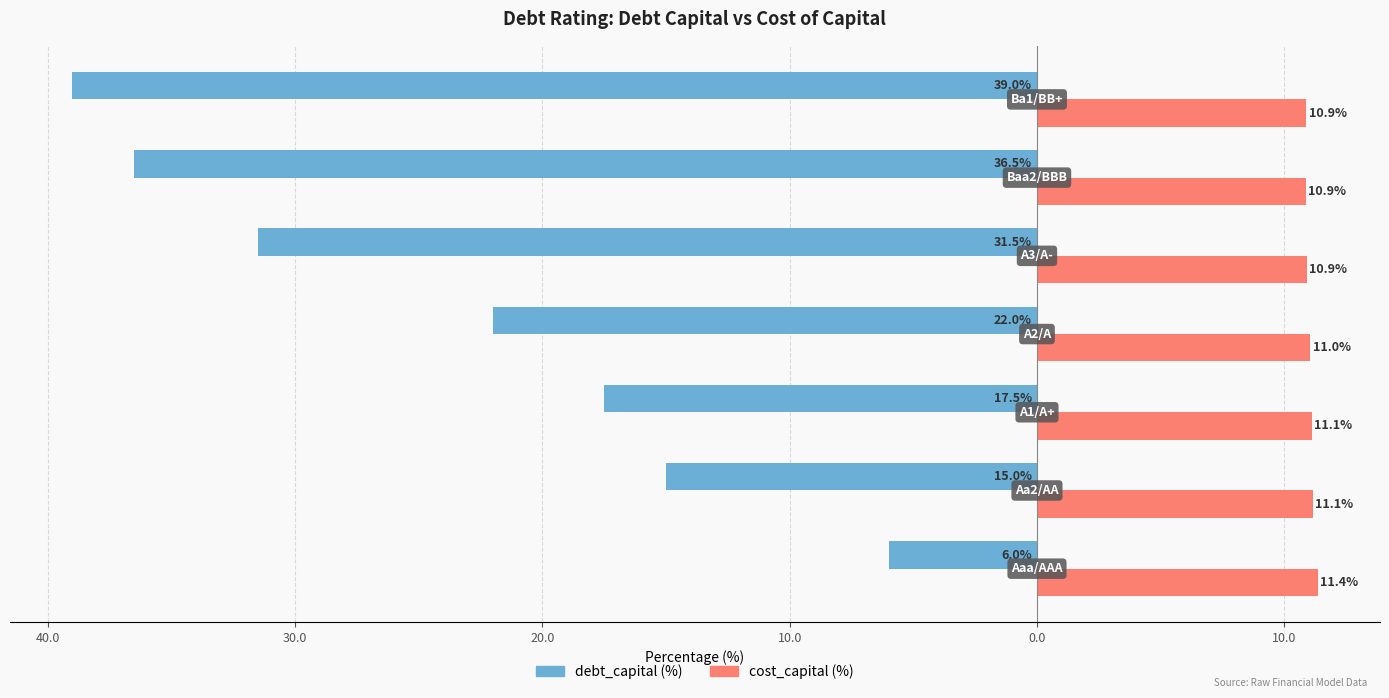

What are all the series names shown in the legend?

debt_capital (%), cost_capital (%)